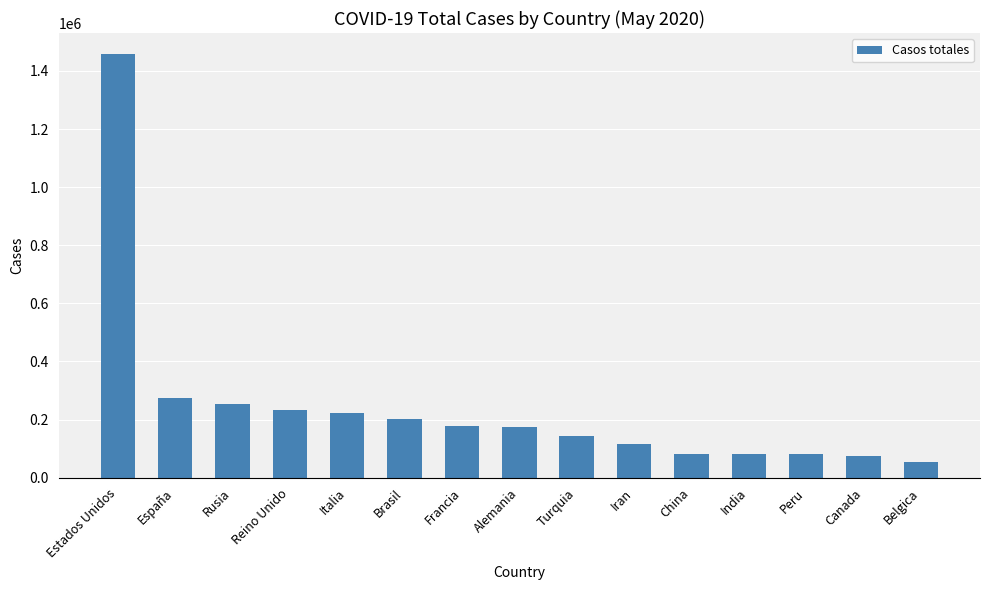

What is the smallest value displayed?

54288